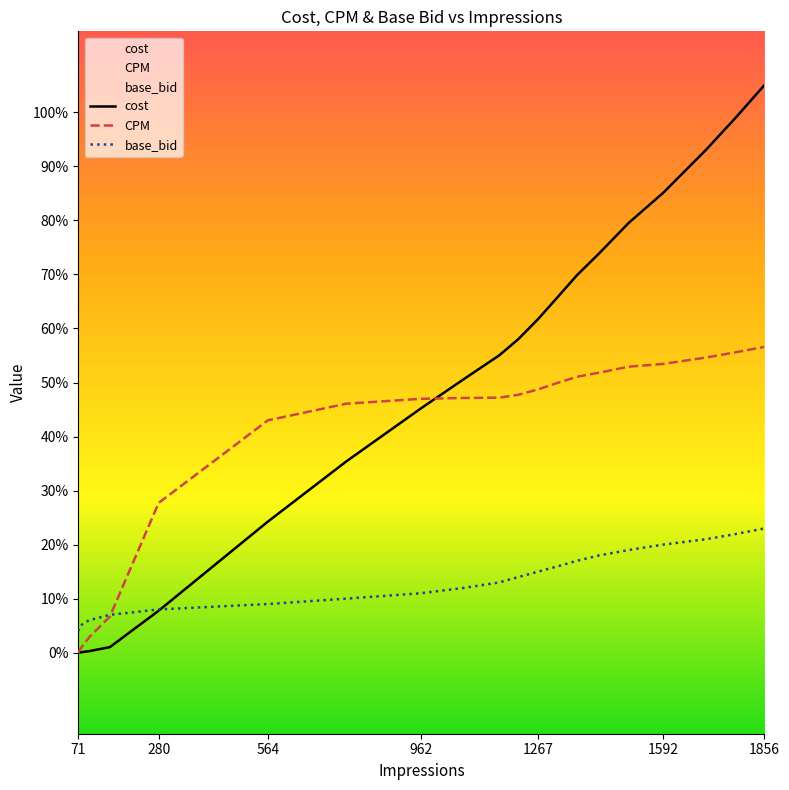

Does the chart display data point markers on the line(s)?

No